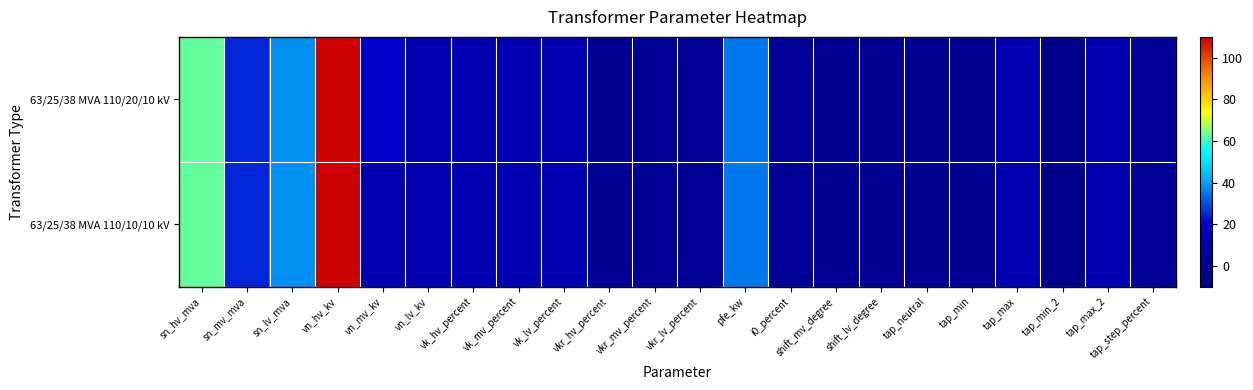

Count the number of categories in the chart.

22